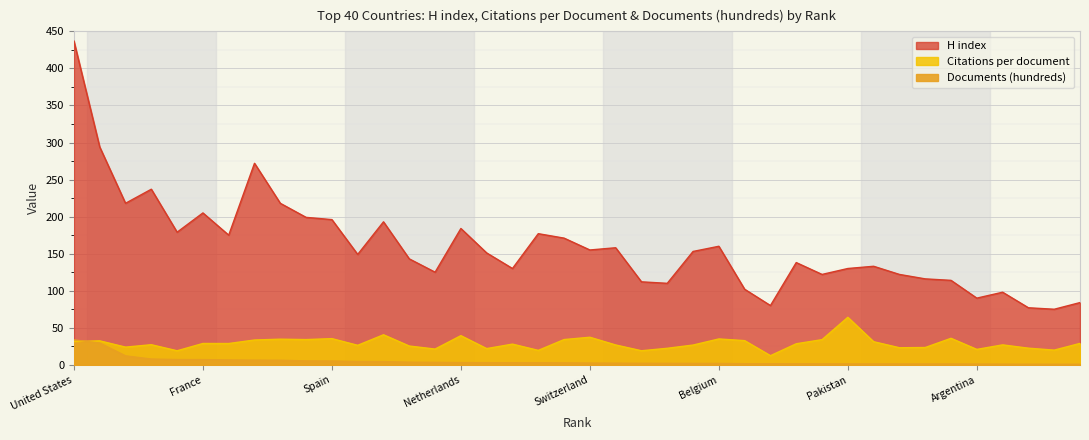

How many distinct data groups are displayed?

3